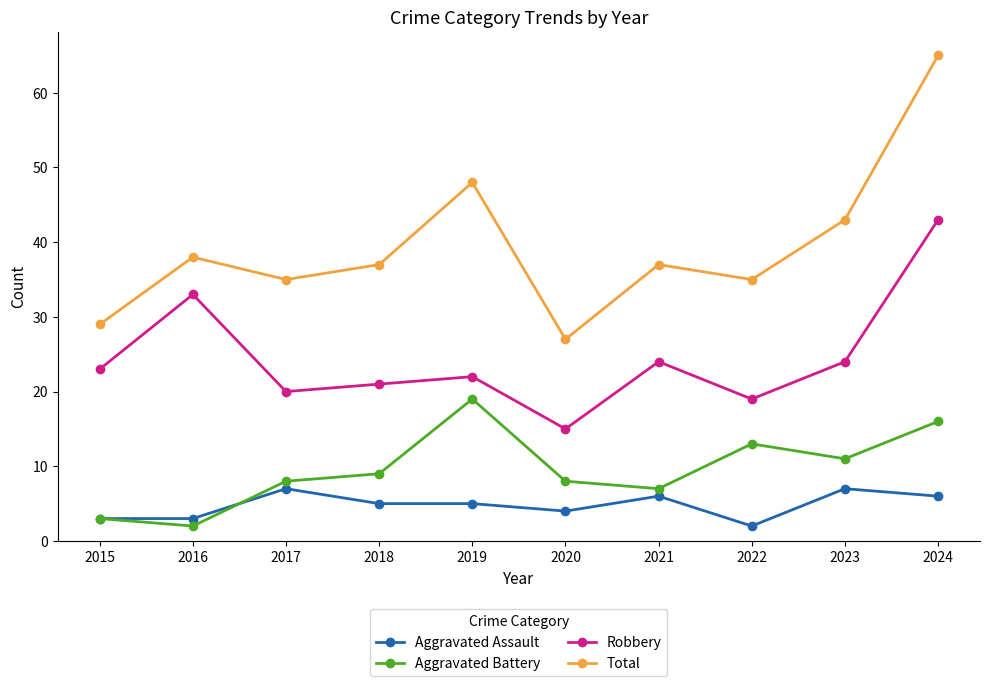

How many categories are shown in the chart?

10